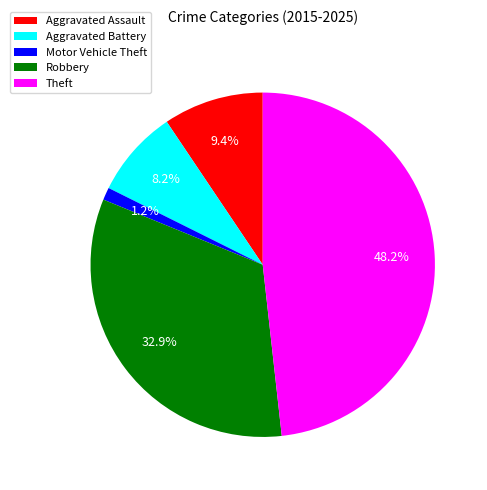

To the nearest percent, what is the average slice percentage?

20%